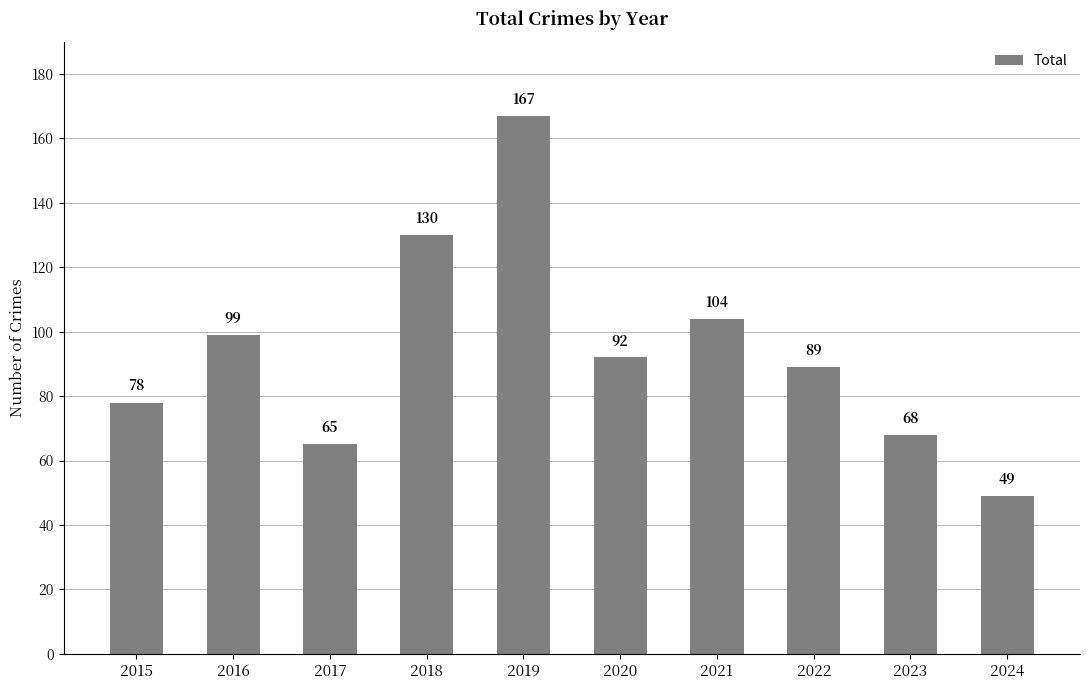

Reading left to right, extract all data points from this chart.

2015=78	2016=99	2017=65	2018=130	2019=167	2020=92	2021=104	2022=89	2023=68	2024=49